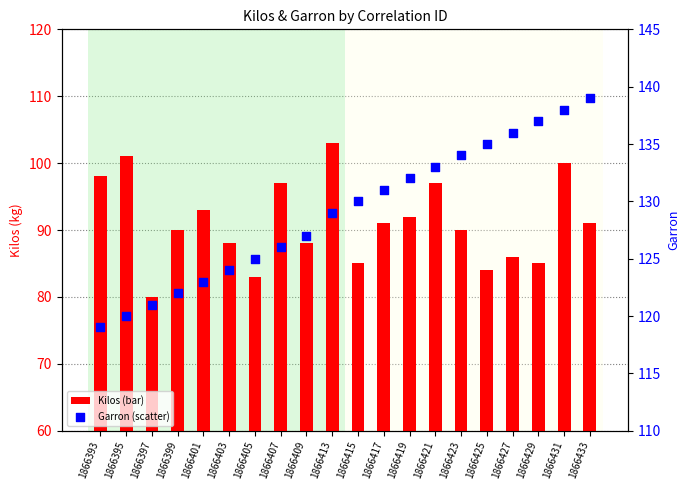

What are all the series names shown in the legend?

Kilos, Garron